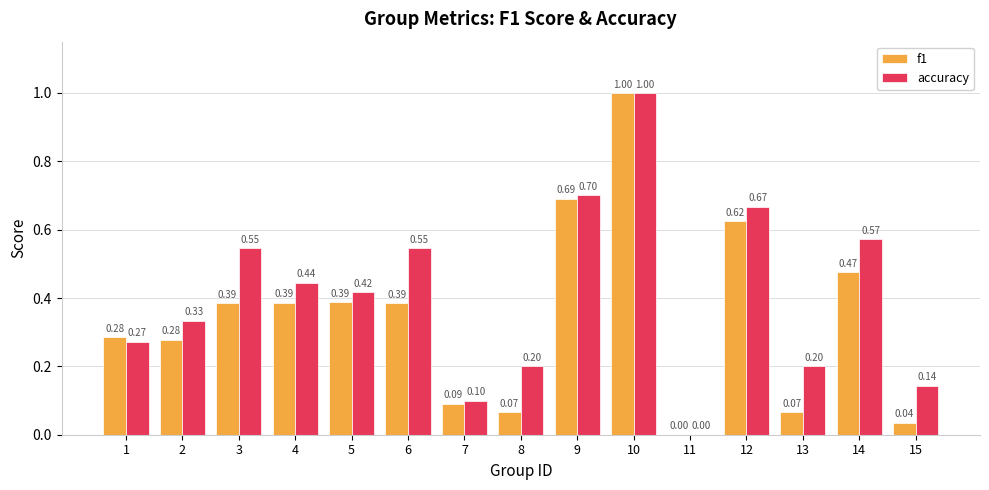

Between 3 and 13, which series saw the biggest shift?

accuracy